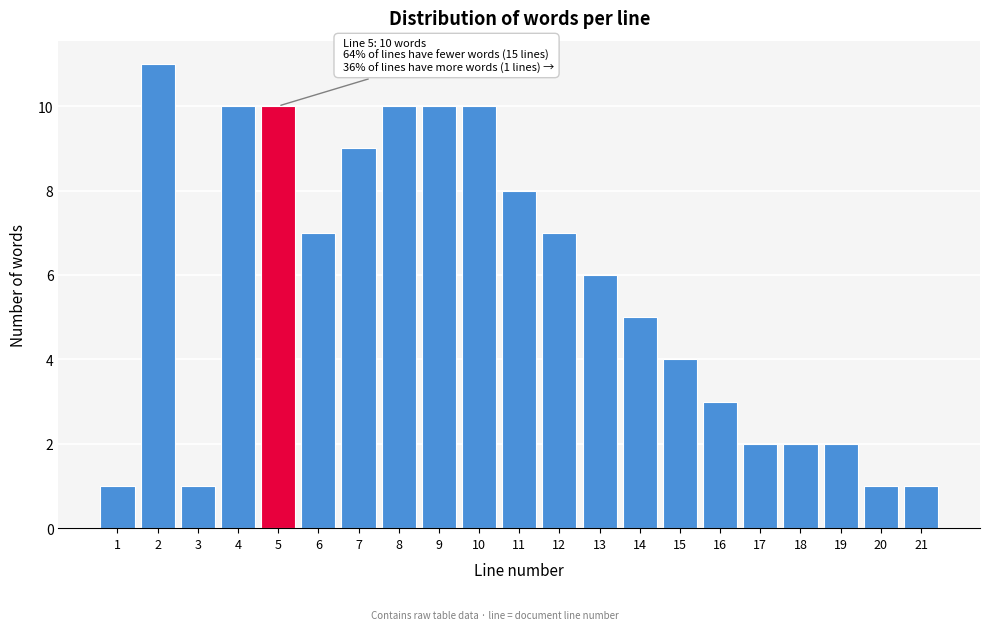

Reading right to left, list all the values displayed in this chart.

1	1	2	2	2	3	4	5	6	7	8	10	10	10	9	7	10	10	1	11	1